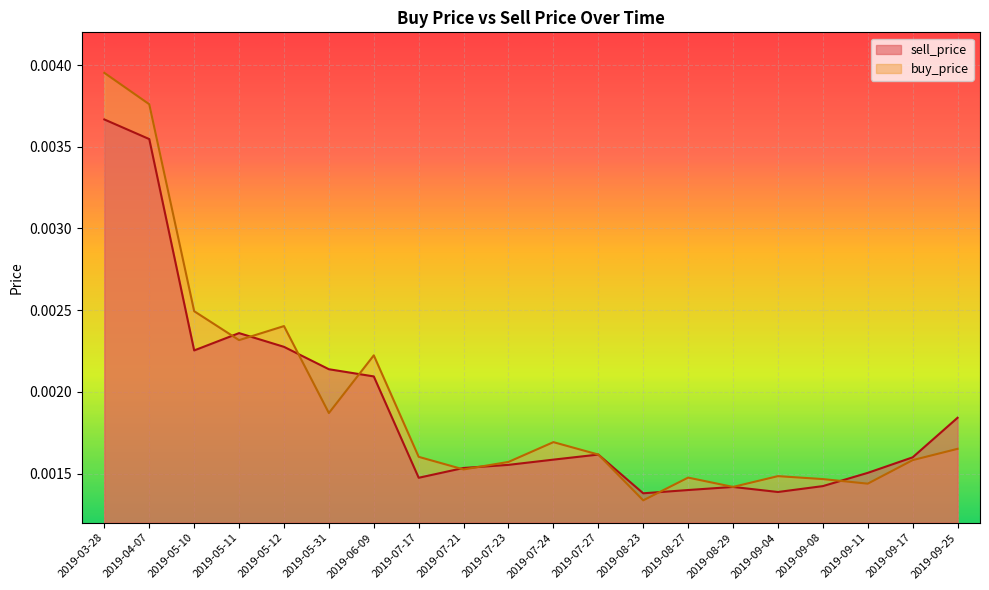

True or false: buy_price and sell_price intersect in this chart.

True